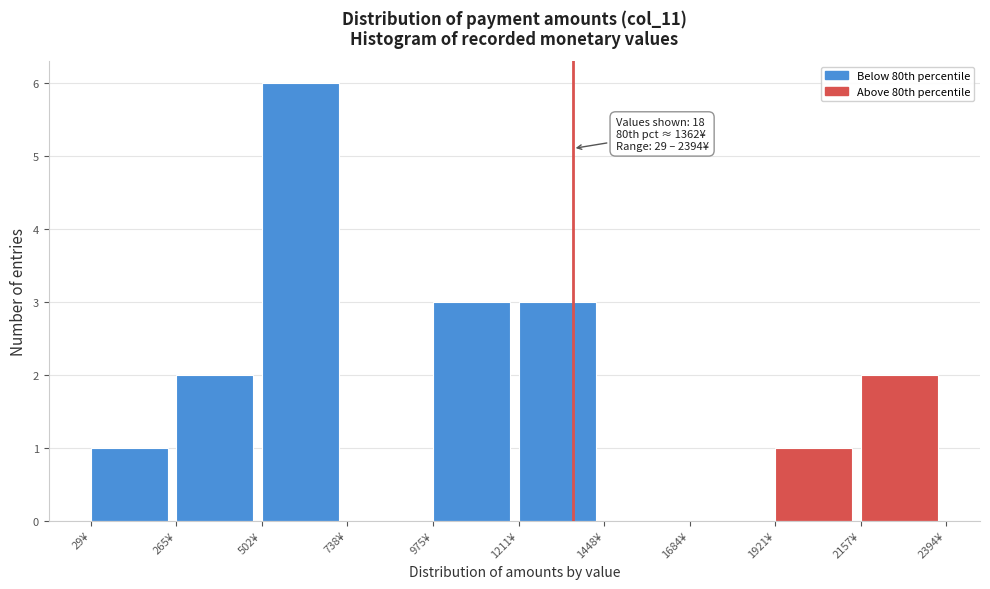

Over which range of the x-axis is the bar tallest?

500 to 750